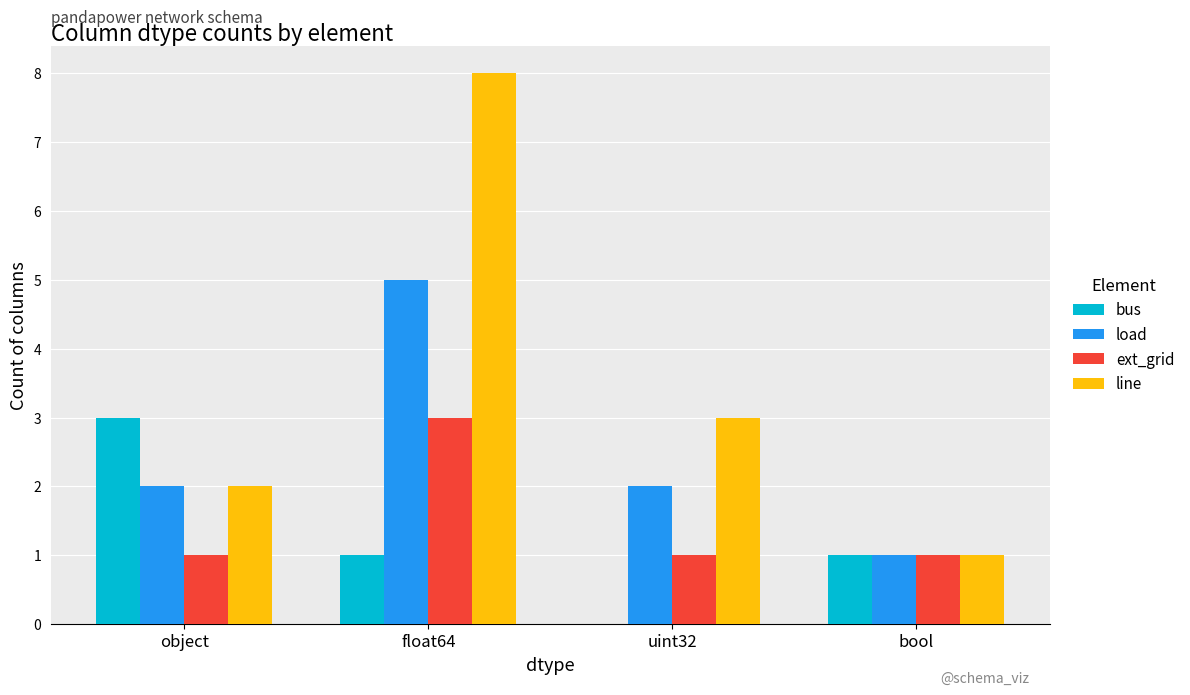

Is it true that ext_grid equals 2 at object?

False